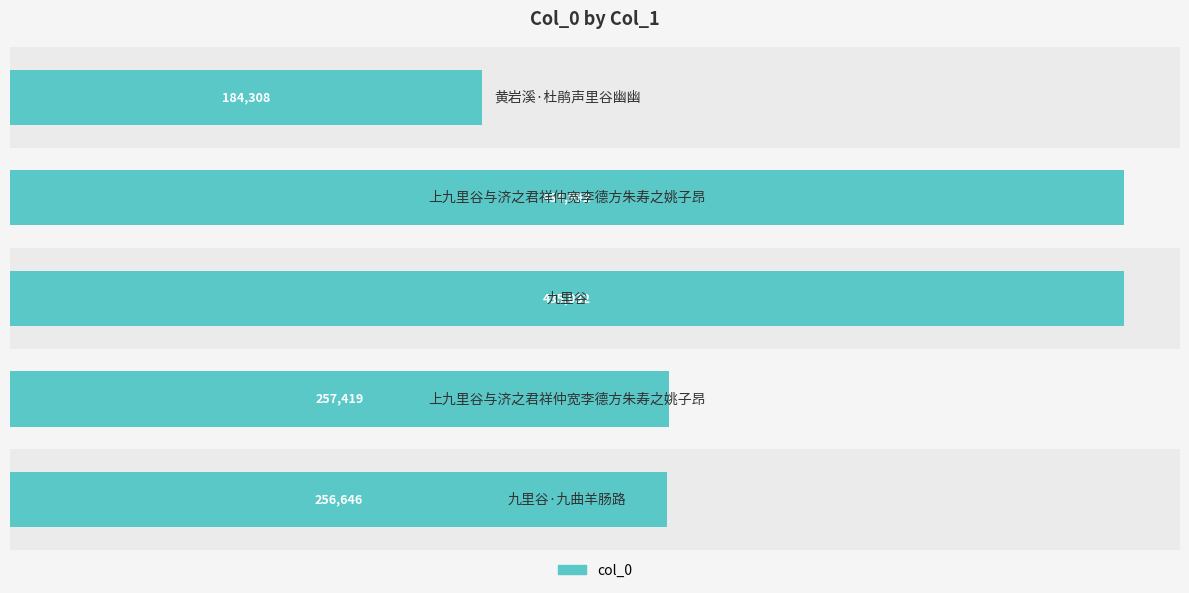

What is the minimum value shown in the chart?

184308